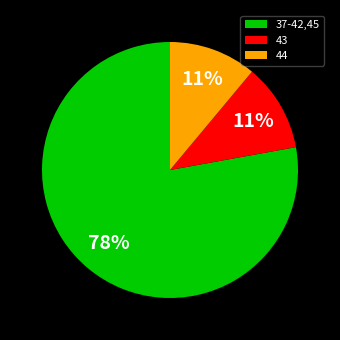

Which category has the biggest portion of the pie?

37-42,45